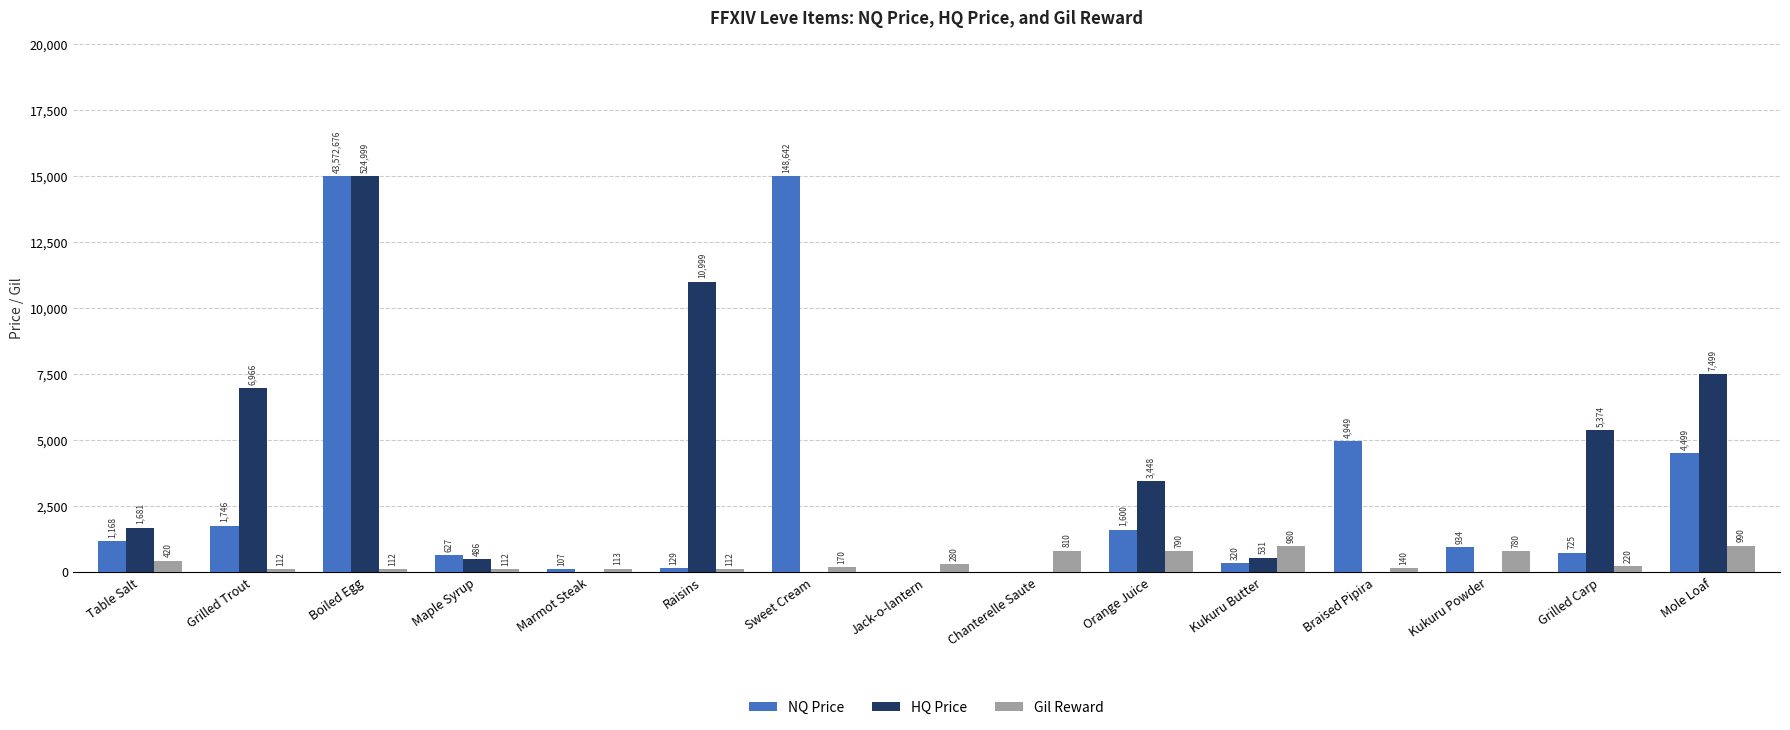

How many groups of bars are there?

15